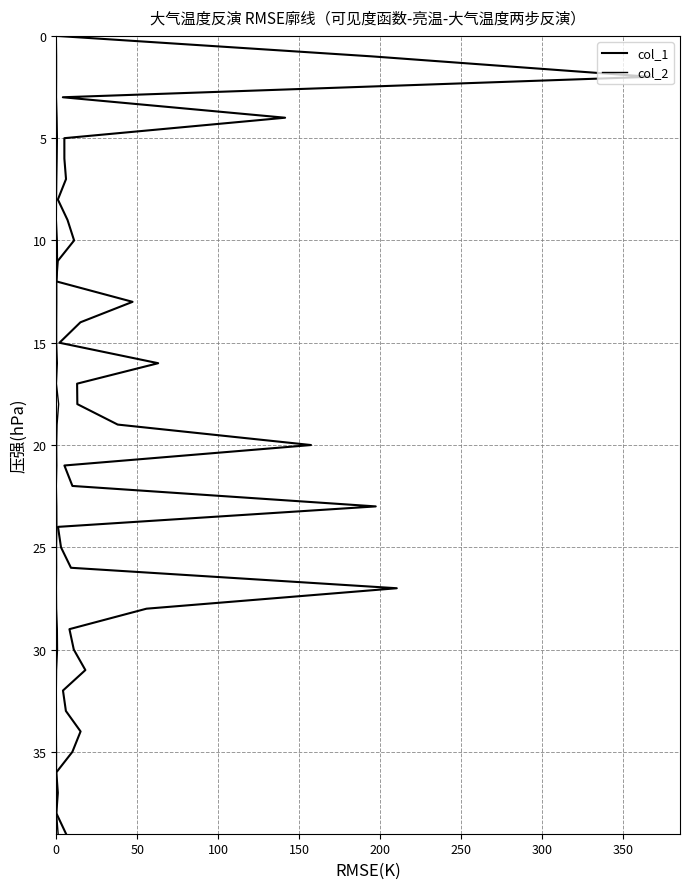

True or false: col_1 and col_2 intersect in this chart.

False